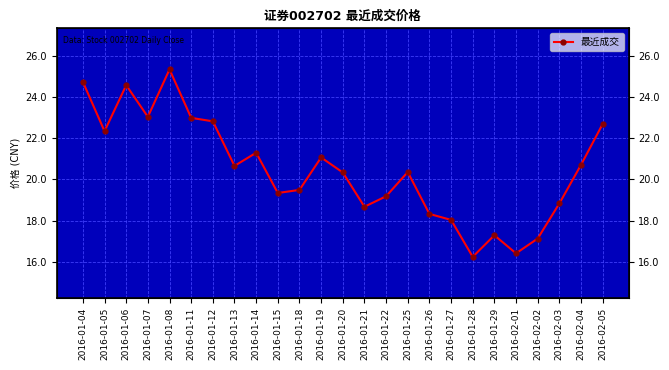

What is the change in value from 2016-01-12 to 2016-01-29?

-5.5